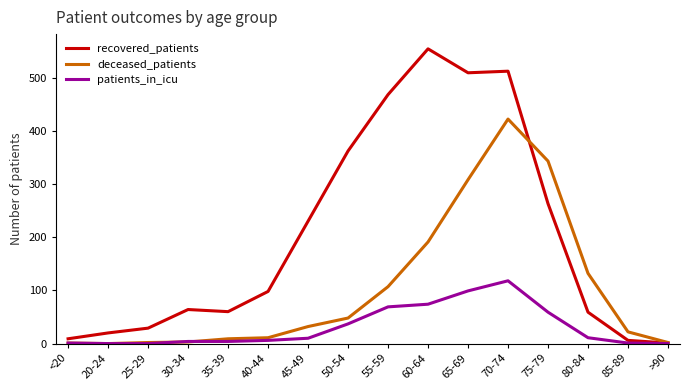

Is the value of deceased_patients at 65-69 greater than the value of patients_in_icu at <20?

Yes